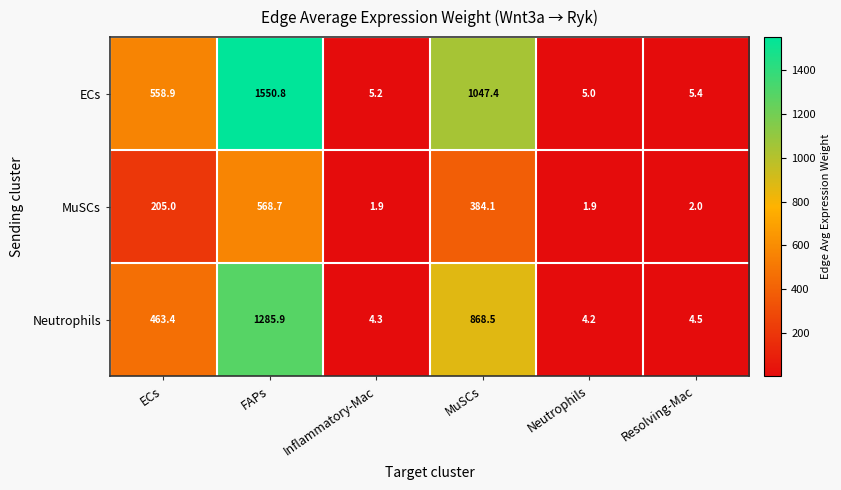

Which series changed the most between FAPs and Resolving-Mac?

ECs